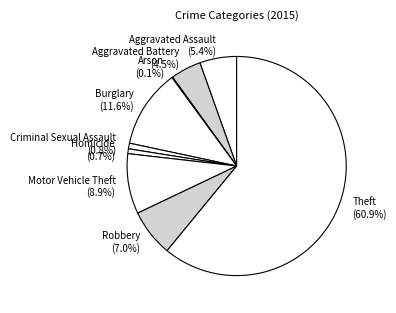

What portion of the pie excludes Homicide?

99.3%